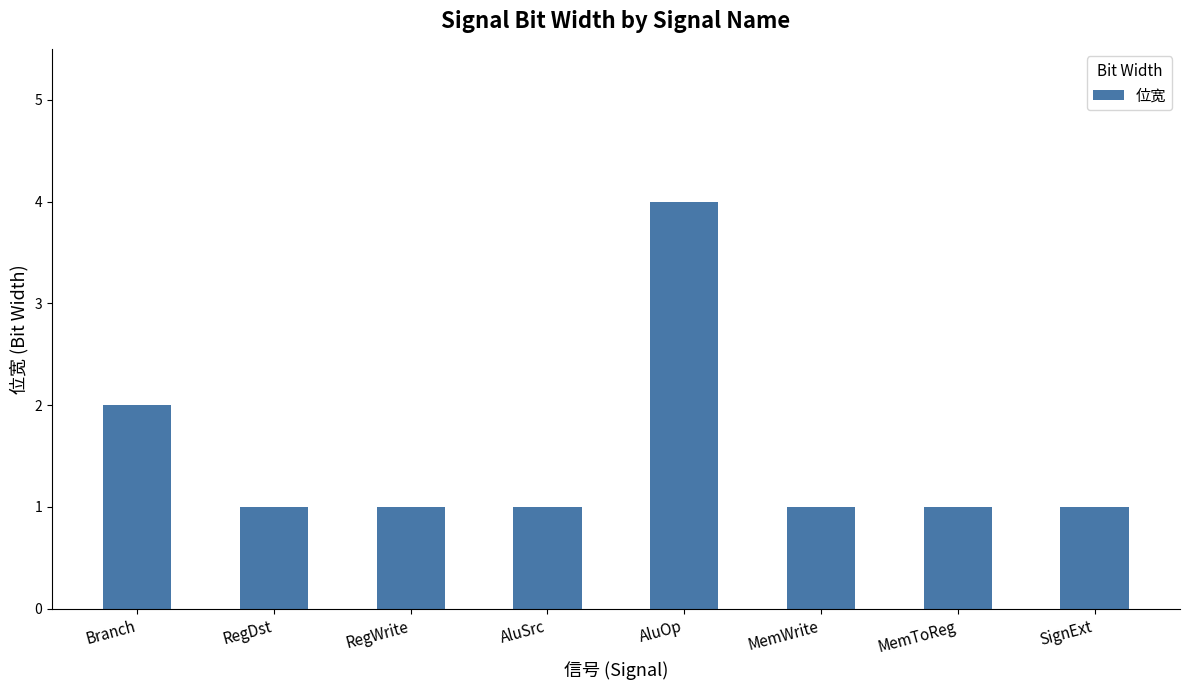

What is the difference between the second highest and second lowest values?

1